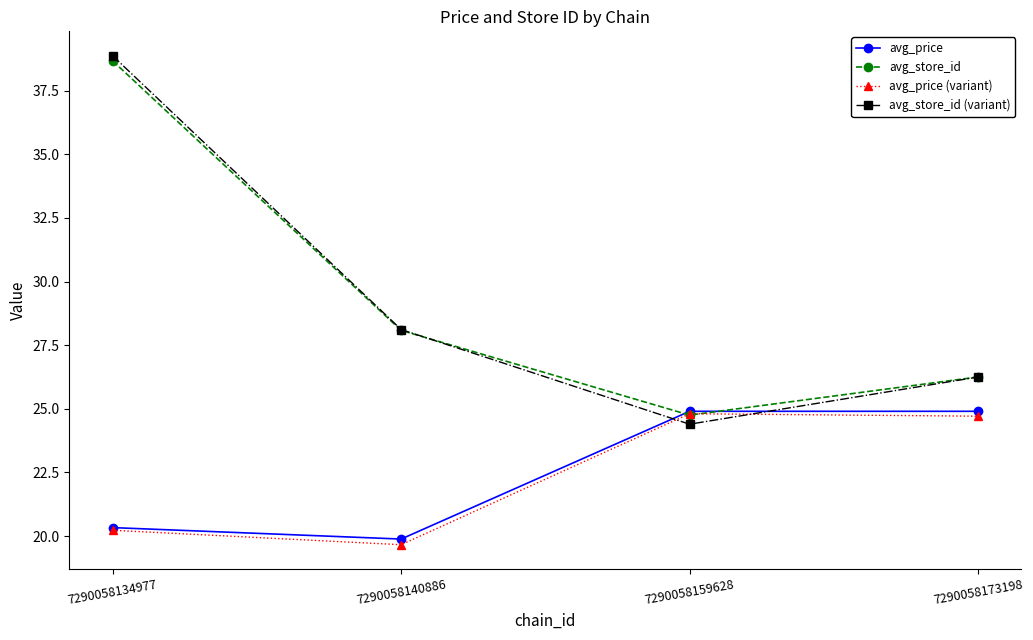

Is this an area chart (filled region under the line)?

No